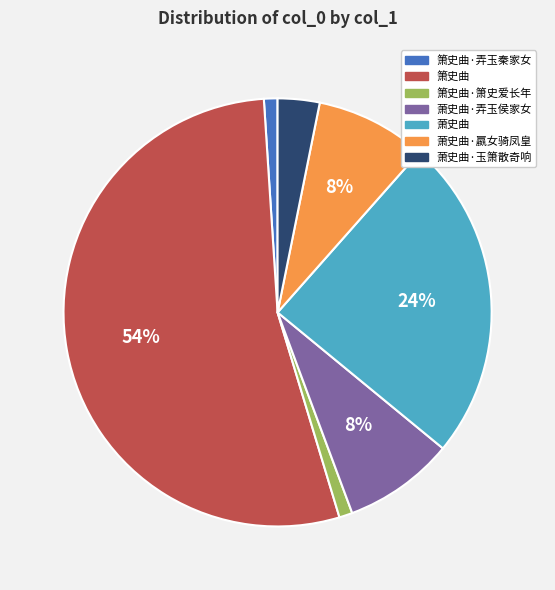

Count the number of slices in the pie.

7